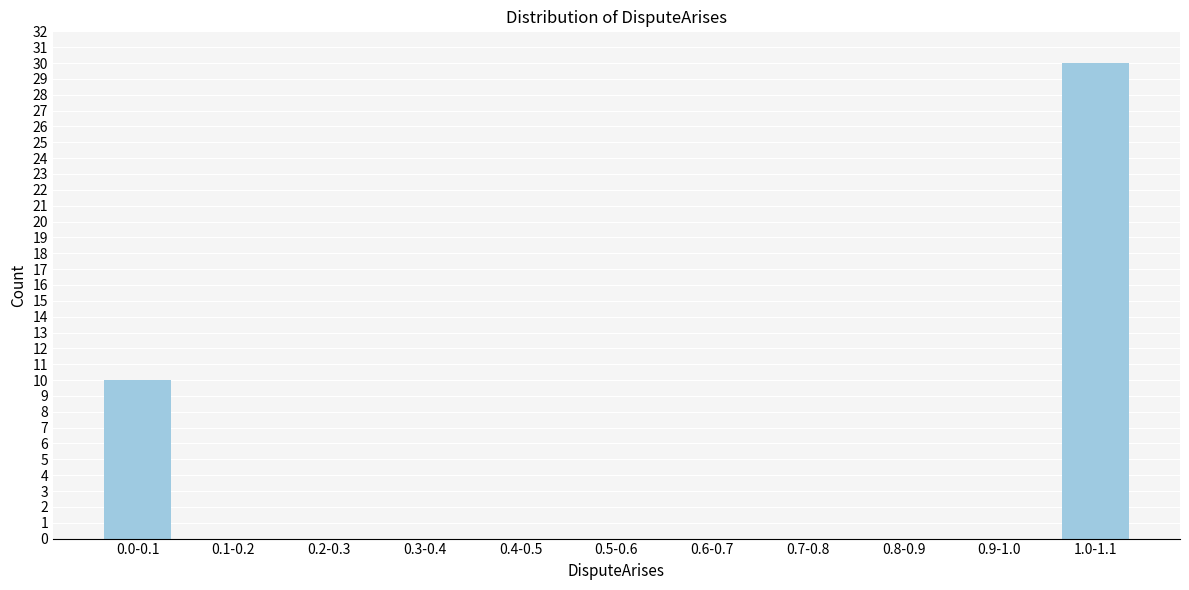

Reading left to right, list all the values displayed in this chart.

0.0-0.1=10	0.1-0.2=0	0.2-0.3=0	0.3-0.4=0	0.4-0.5=0	0.5-0.6=0	0.6-0.7=0	0.7-0.8=0	0.8-0.9=0	0.9-1.0=0	1.0-1.1=30